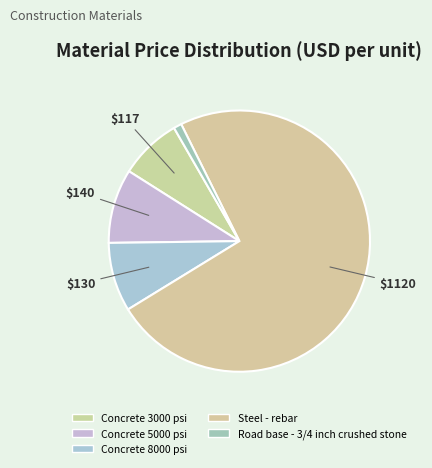

Is it true that Concrete 3000 psi is 1% of the pie?

False